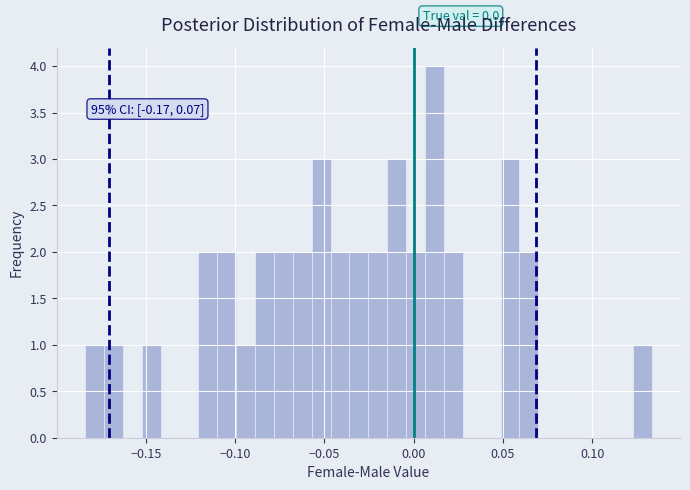

Around what value on the x-axis is the tallest bar? Give the approximate position of its centre, as read against the axis.

0.010